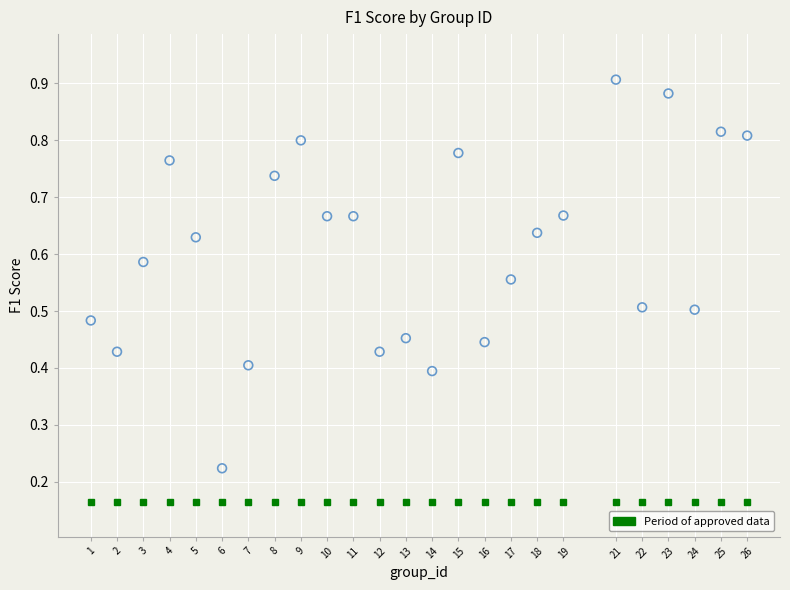

What is the range of X values (max minus min)?

25.0